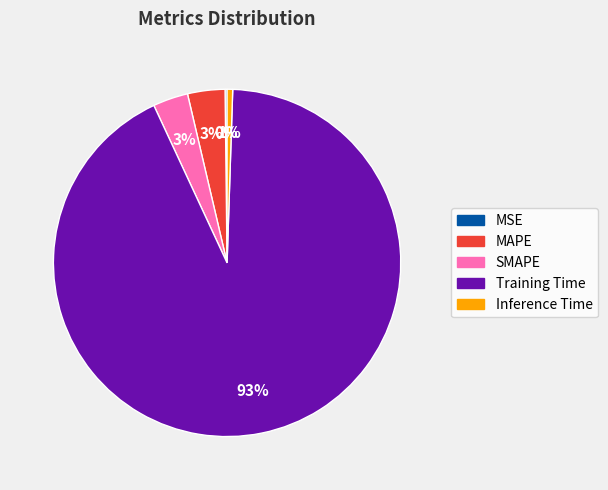

Which category has the biggest portion of the pie?

Training Time